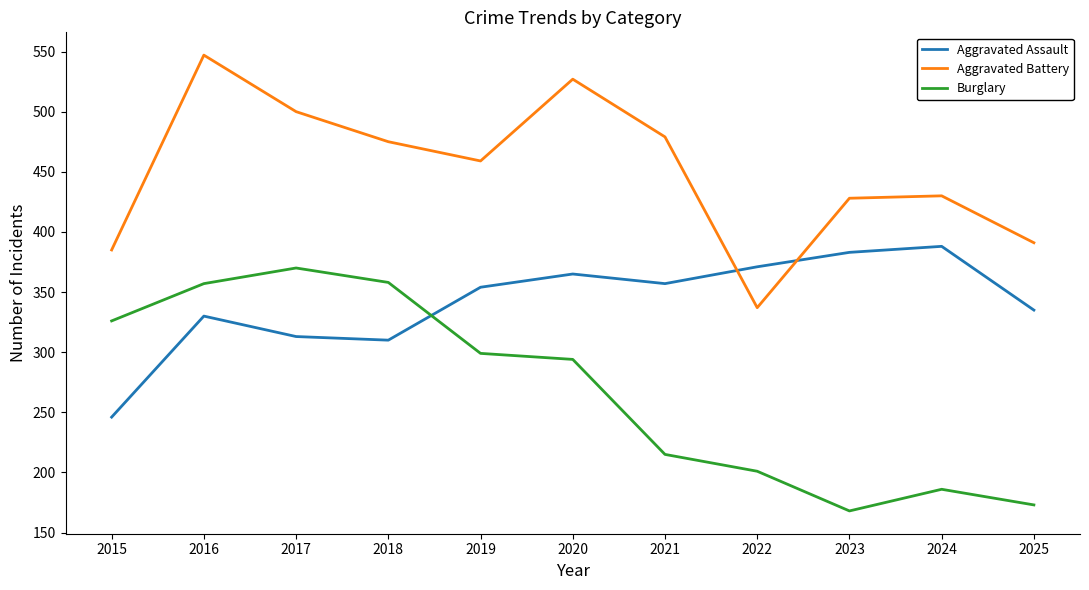

The value of Burglary at 2019 is 299. True or false?

True